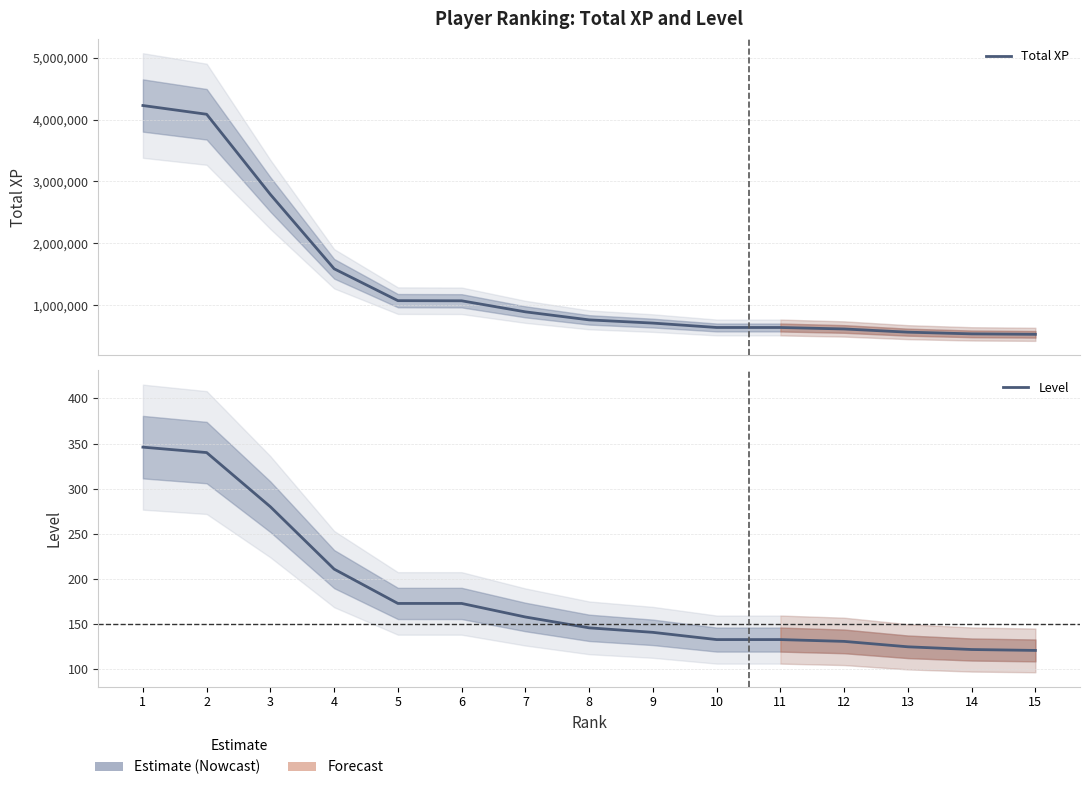

Which series has the widest spread of values?

Total XP